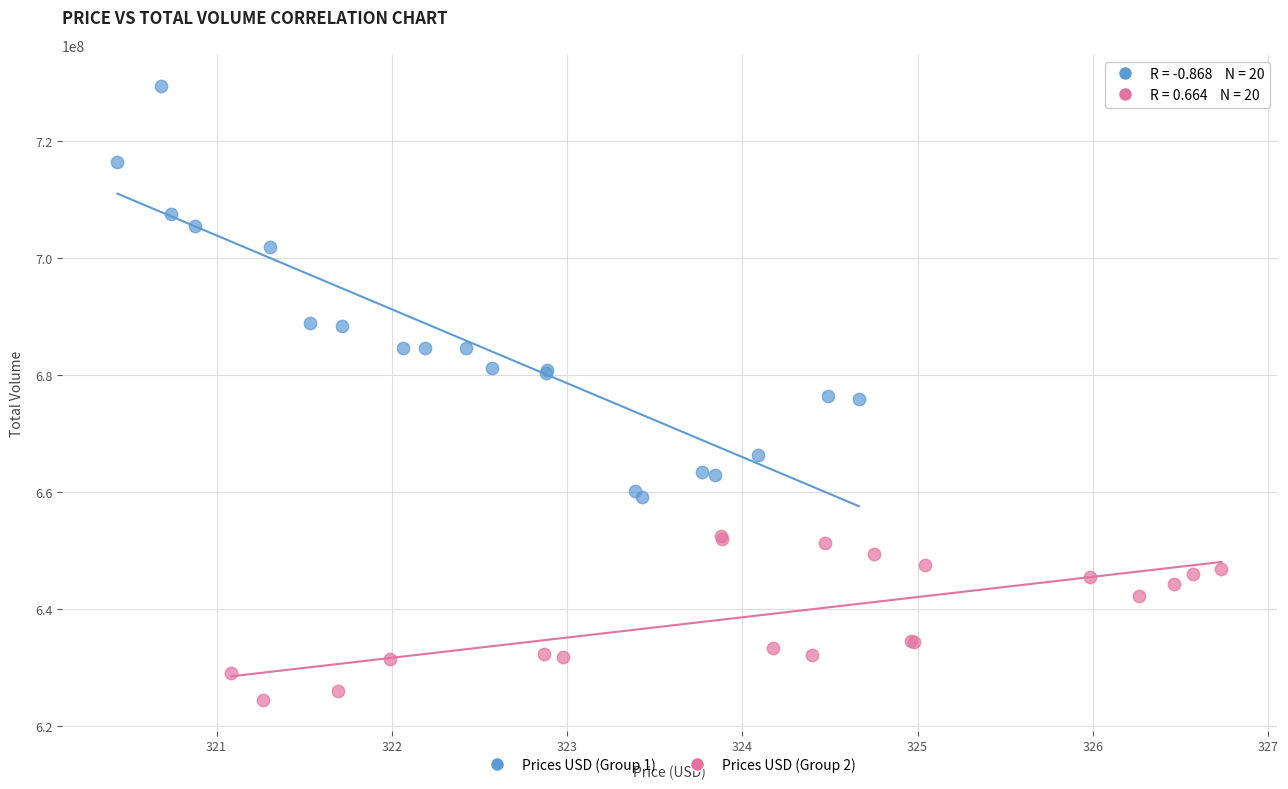

Which series contains the highest Y value?

Prices USD (Group 1)